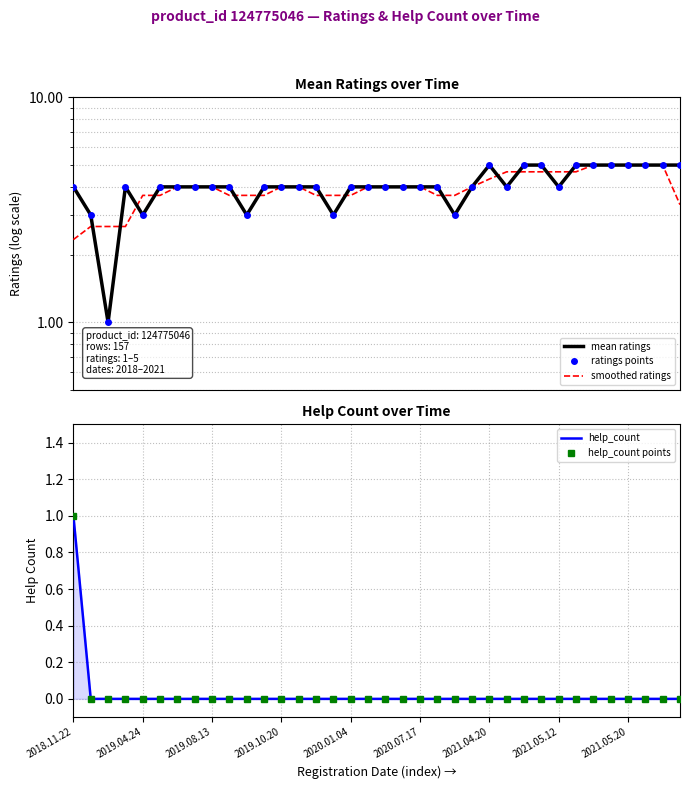

Reading left to right, what are all the values shown in this chart?

mean ratings: 4.0	3.0	1.0	4.0	3.0	4.0	4.0	4.0	4.0	4.0	3.0	4.0	4.0	4.0	4.0	3.0	4.0	4.0	4.0	4.0	4.0	4.0	3.0	4.0	5.0	4.0	5.0	5.0	4.0	5.0	5.0	5.0	5.0	5.0	5.0	5.0
ratings points: 4.0	3.0	1.0	4.0	3.0	4.0	4.0	4.0	4.0	4.0	3.0	4.0	4.0	4.0	4.0	3.0	4.0	4.0	4.0	4.0	4.0	4.0	3.0	4.0	5.0	4.0	5.0	5.0	4.0	5.0	5.0	5.0	5.0	5.0	5.0	5.0
smoothed ratings: 2.3	2.7	2.7	2.7	3.7	3.7	4.0	4.0	4.0	3.7	3.7	3.7	4.0	4.0	3.7	3.7	3.7	4.0	4.0	4.0	4.0	3.7	3.7	4.0	4.3	4.7	4.7	4.7	4.7	4.7	5.0	5.0	5.0	5.0	5.0	3.3
help_count: 1.0	0.0	0.0	0.0	0.0	0.0	0.0	0.0	0.0	0.0	0.0	0.0	0.0	0.0	0.0	0.0	0.0	0.0	0.0	0.0	0.0	0.0	0.0	0.0	0.0	0.0	0.0	0.0	0.0	0.0	0.0	0.0	0.0	0.0	0.0	0.0
help_count points: 1.0	0.0	0.0	0.0	0.0	0.0	0.0	0.0	0.0	0.0	0.0	0.0	0.0	0.0	0.0	0.0	0.0	0.0	0.0	0.0	0.0	0.0	0.0	0.0	0.0	0.0	0.0	0.0	0.0	0.0	0.0	0.0	0.0	0.0	0.0	0.0